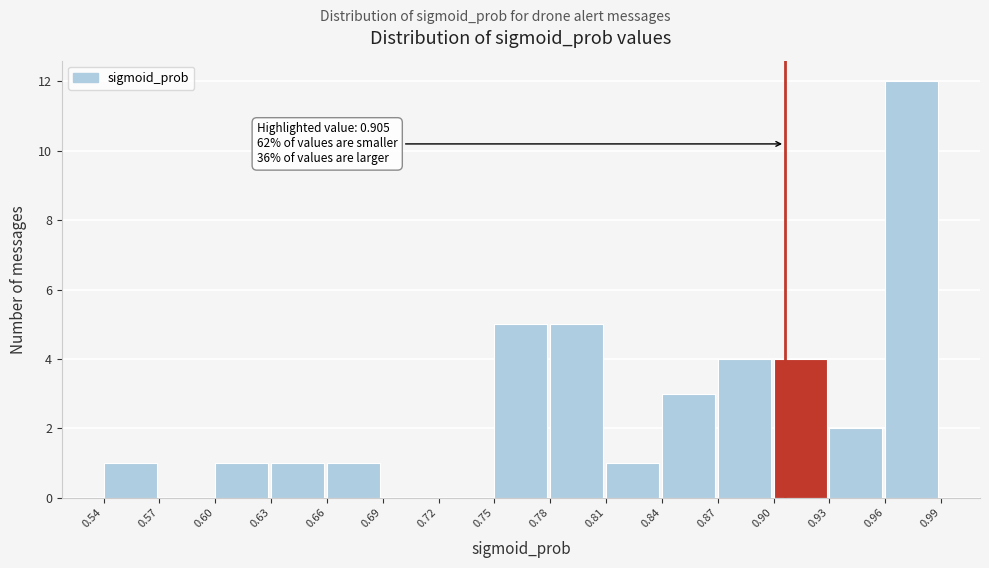

Which range on the x-axis has the tallest bar?

0.96 to 0.99